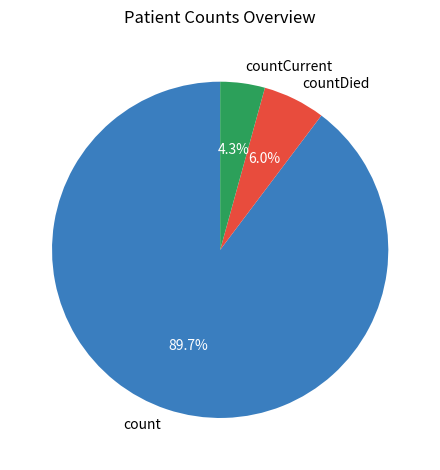

Is there any slice that represents more than half of the pie?

Yes